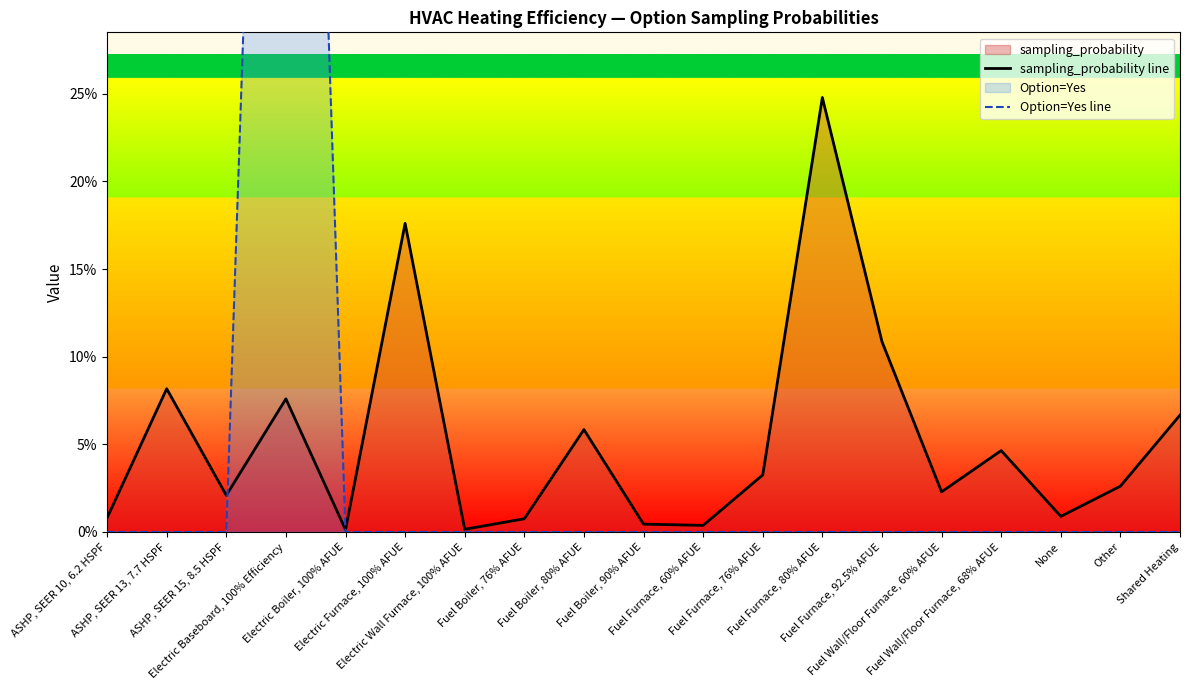

At None, list the series in order from largest to smallest.

sampling_probability line, Option=Yes line